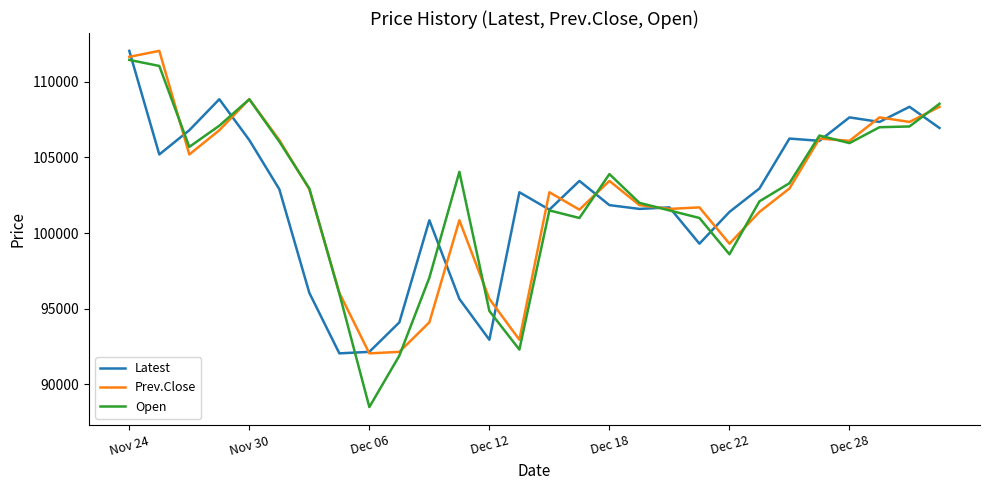

Which series has the largest range (max minus min)?

Open